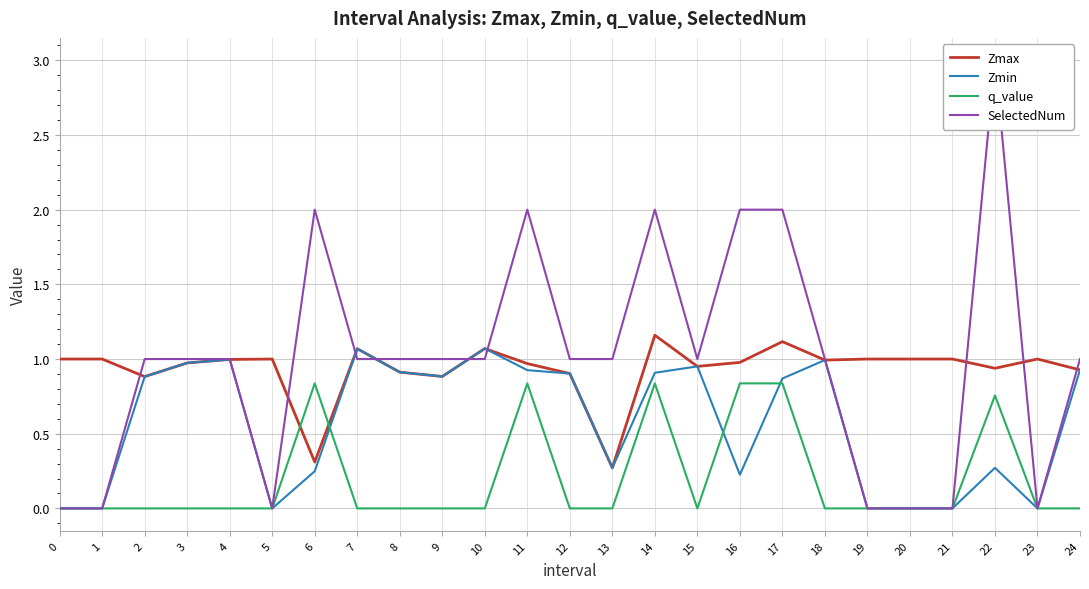

What is the difference between the maximum and minimum values in the Zmin series?

1.1